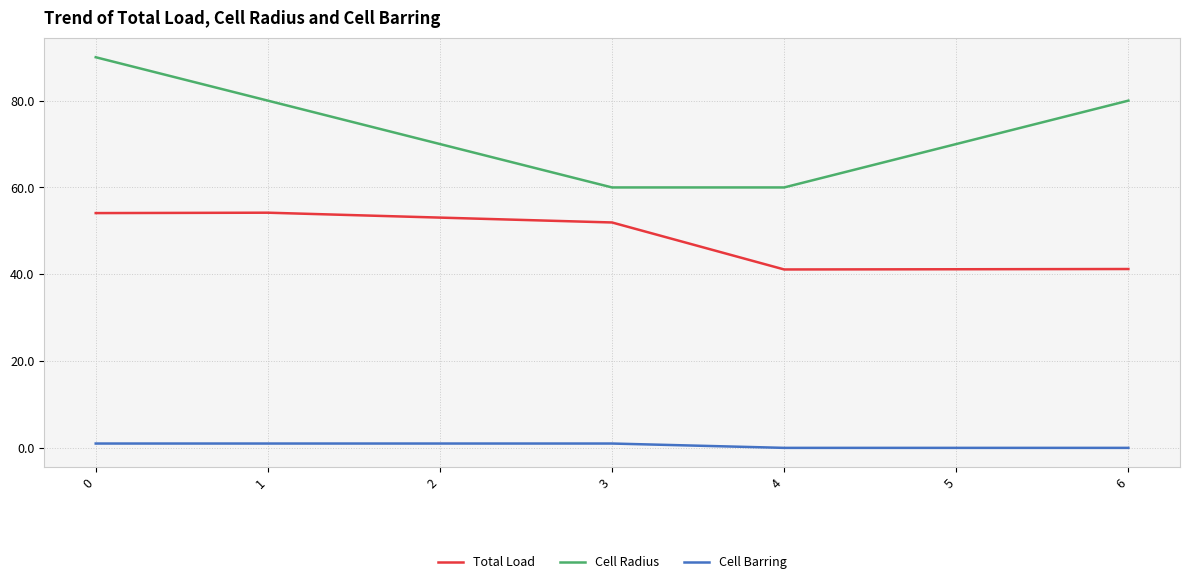

Rank the series by their average value, from highest to lowest.

Cell Radius, Total Load, Cell Barring